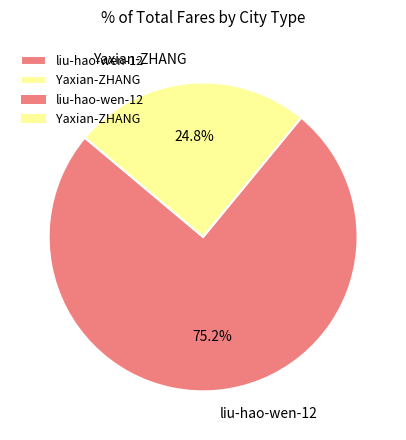

Is the sum of liu-hao-wen-12 and Yaxian-ZHANG greater than half?

Yes